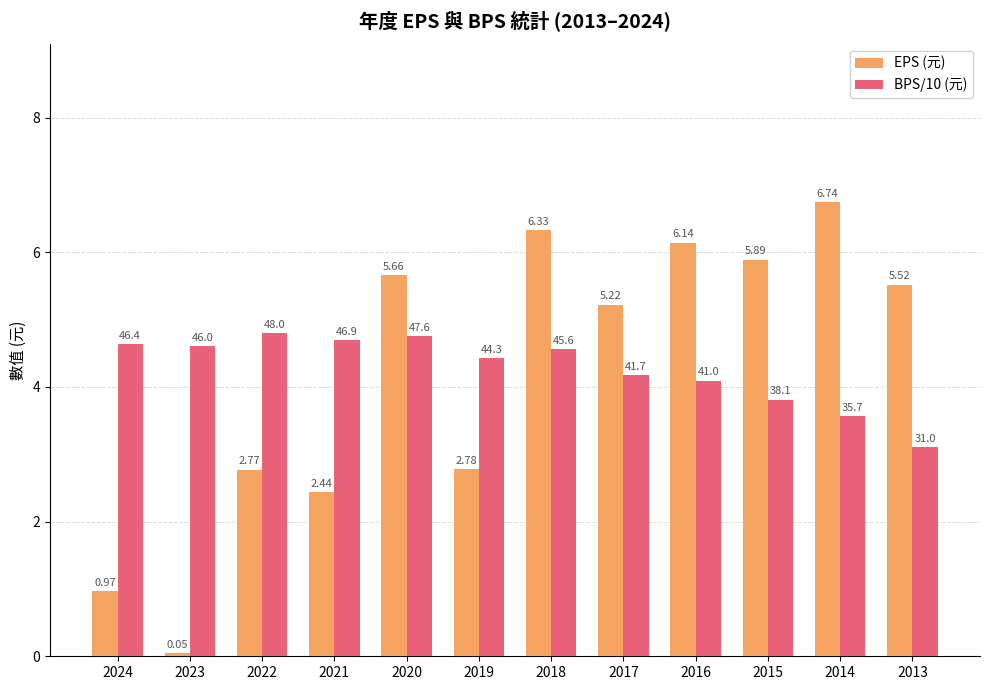

What is the sum of the BPS/10 (元) values at 2016 and 2018?

8.7